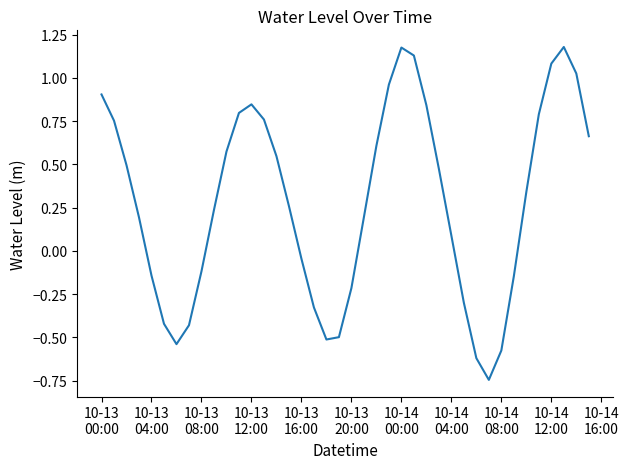

What is the difference between the maximum and minimum values?

1.9